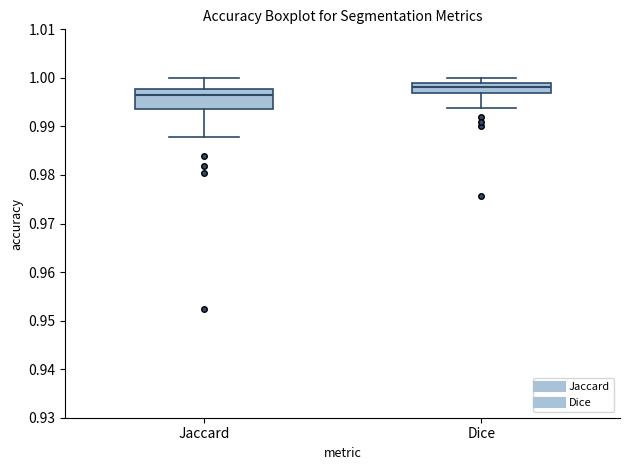

Reading left to right, read every box against the y-axis: the position of its median line, the range the box covers, and the ends of its whiskers. The values are not printed on the chart, so give them approximately, as read against the axis.

Jaccard: median 0.996, box 0.994 to 0.998, whiskers 0.988 to 1.000
Dice: median 0.998, box 0.997 to 0.999, whiskers 0.994 to 1.000